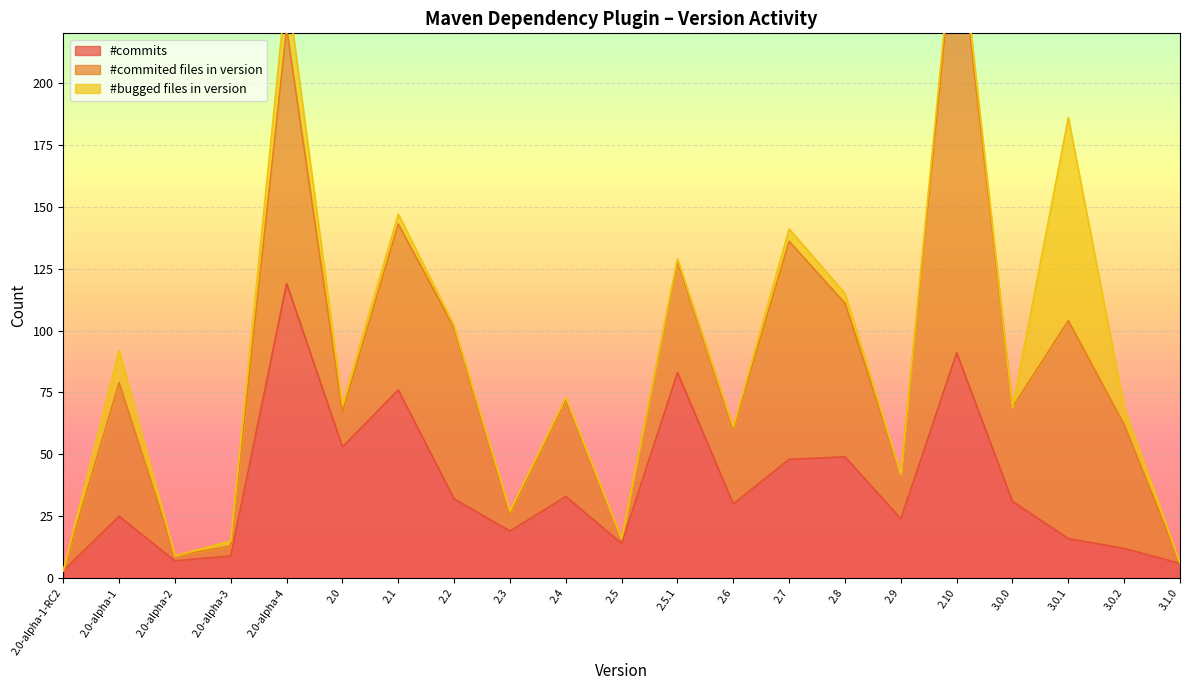

Reading right to left, extract all data points from this chart.

#commits: 6	12	16	31	91	24	49	48	30	83	14	33	19	32	76	53	119	9	7	25	3
#commited files in version: 0	50	88	38	176	18	62	88	30	45	2	39	7	69	67	14	103	4	2	54	0
#bugged files in version: 0	7	82	0	6	0	4	5	1	1	0	1	1	1	4	3	18	2	0	13	0